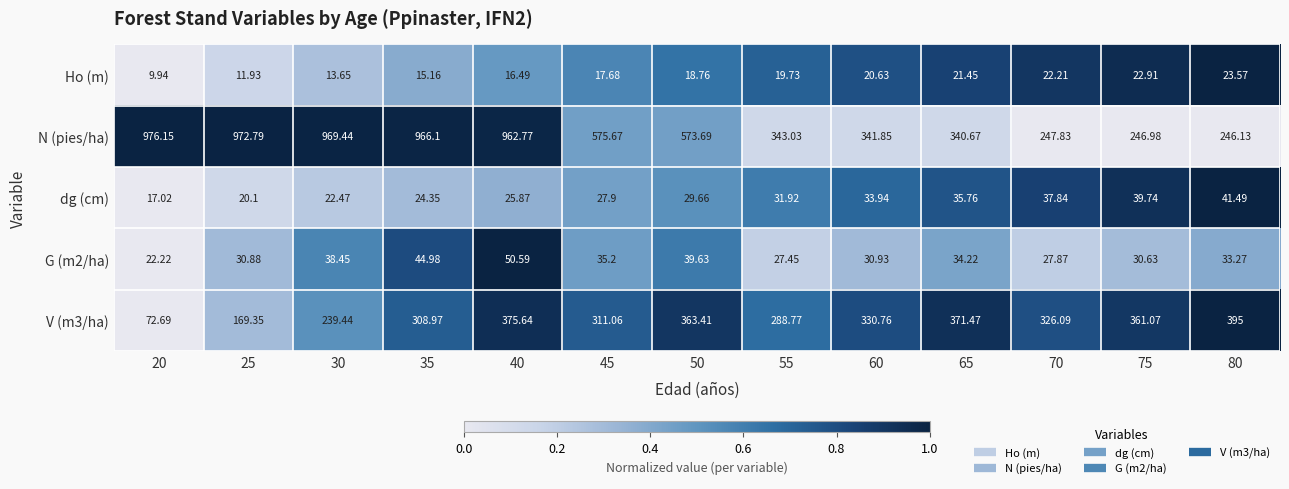

Is the value of V (m3/ha) at 25 greater than the value of dg (cm) at 60?

Yes